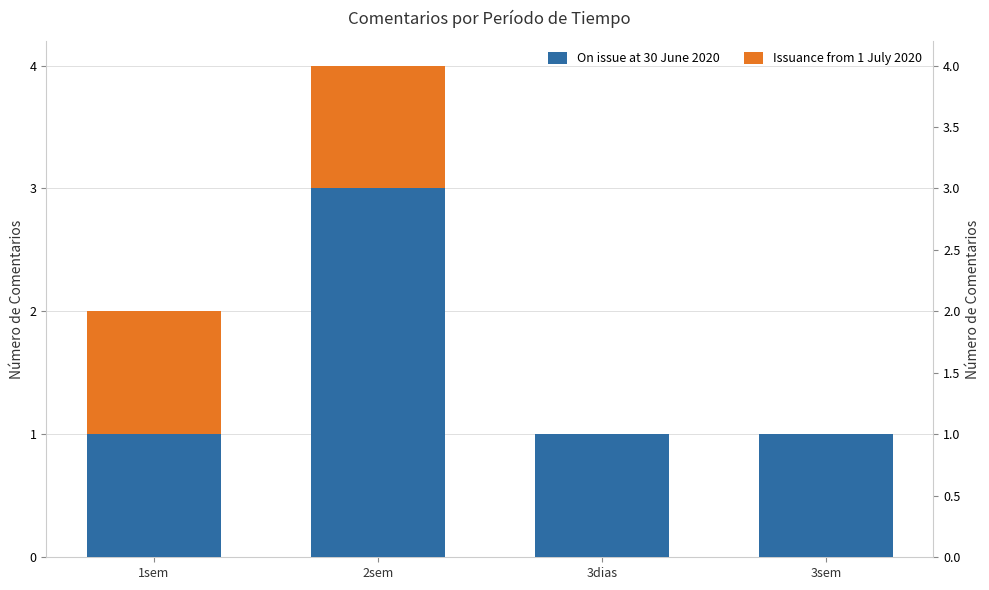

Which has a higher value, 3dias or 3sem?

3dias